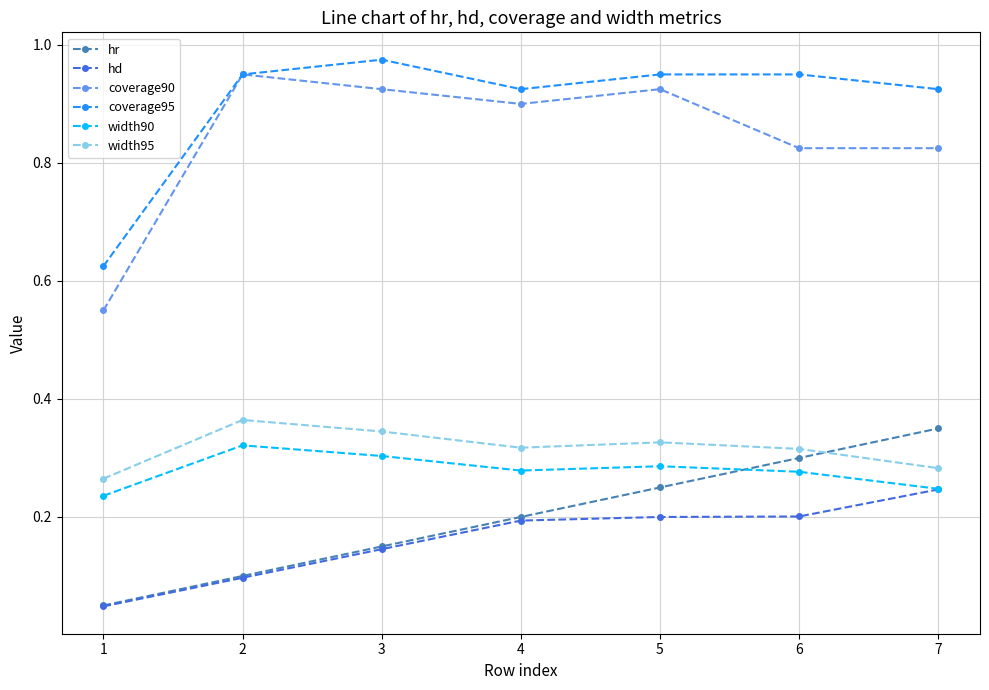

At which category does the chart reach its peak across all series?

3